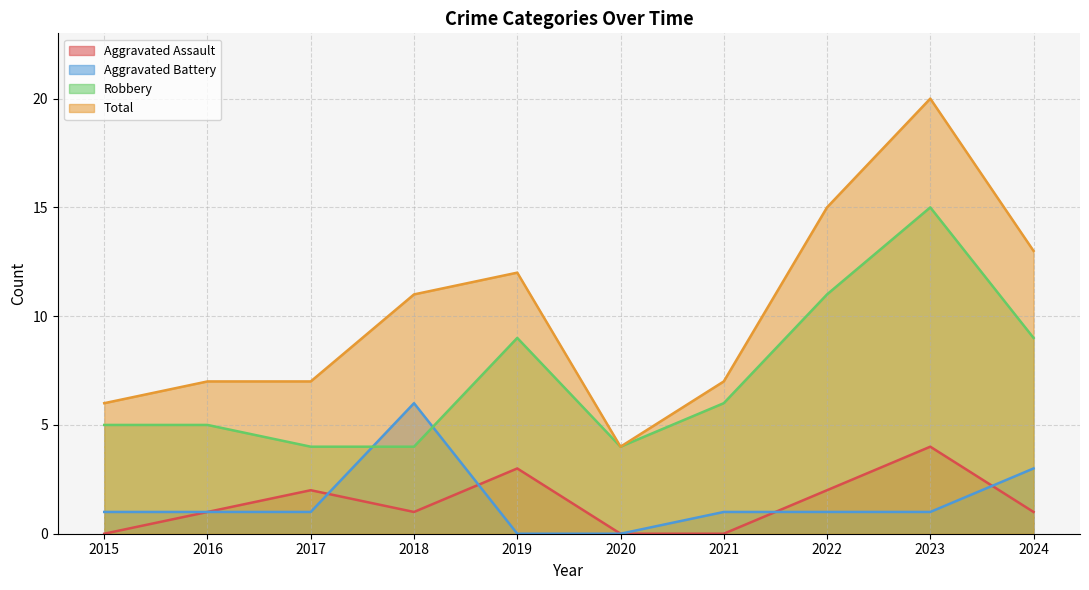

Rank the series at 2017 from lowest to highest value.

Aggravated Battery, Aggravated Assault, Robbery, Total